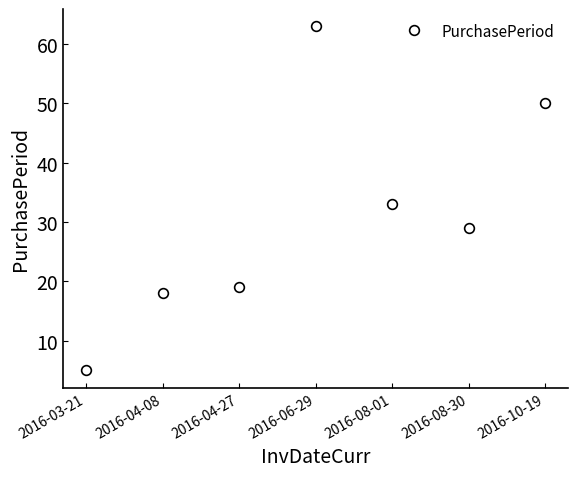

What is the maximum value shown in the chart?

63